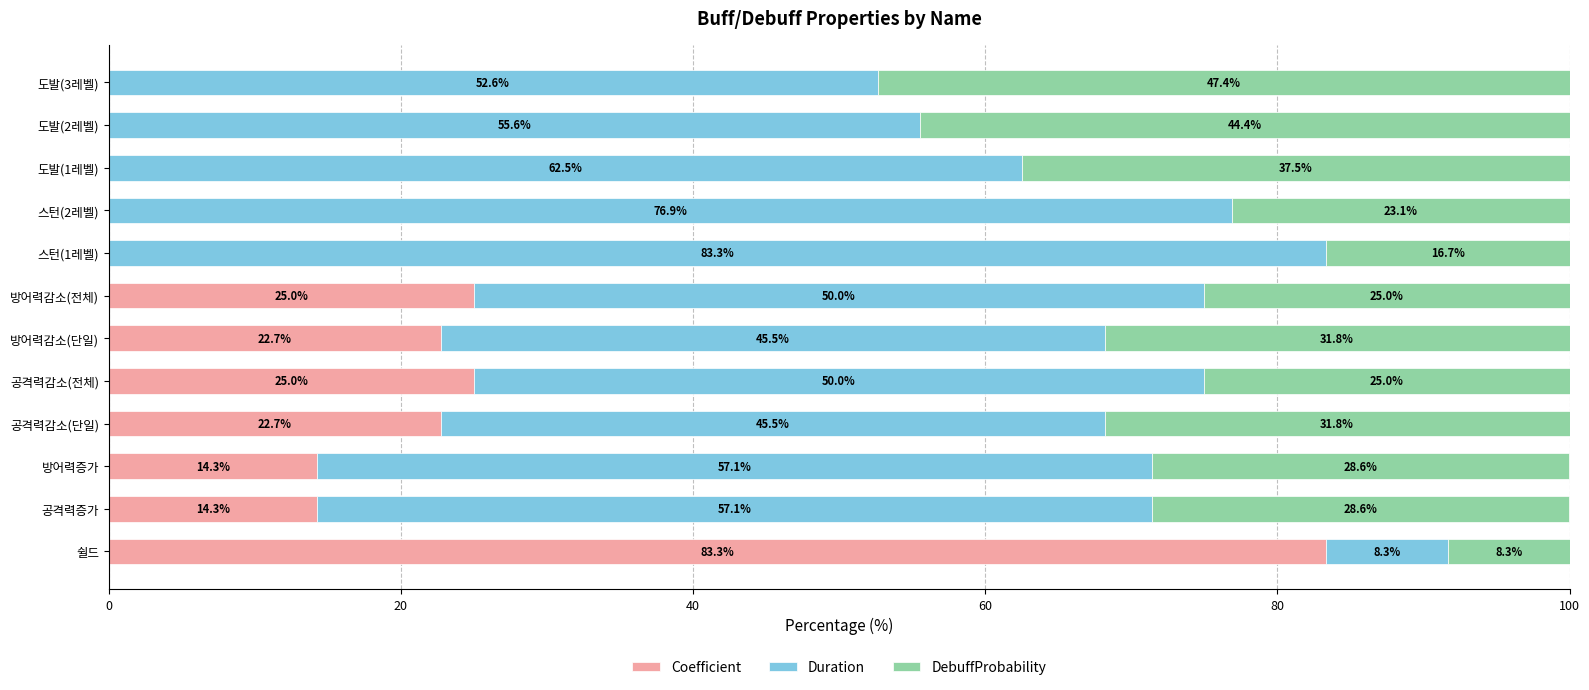

What is the maximum value for Coefficient?

83.3